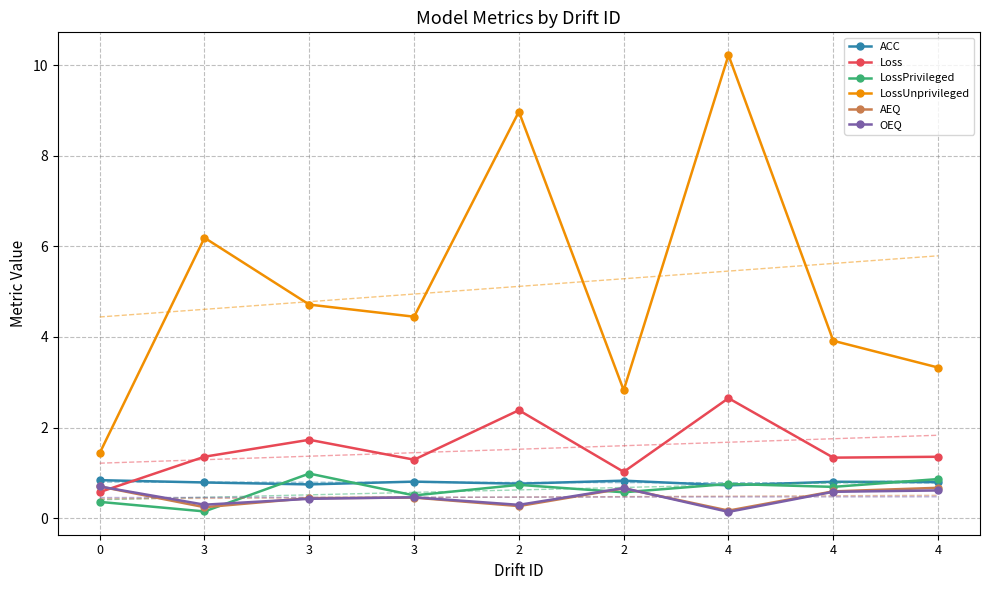

What is the lowest value of the LossUnprivileged series?

1.4